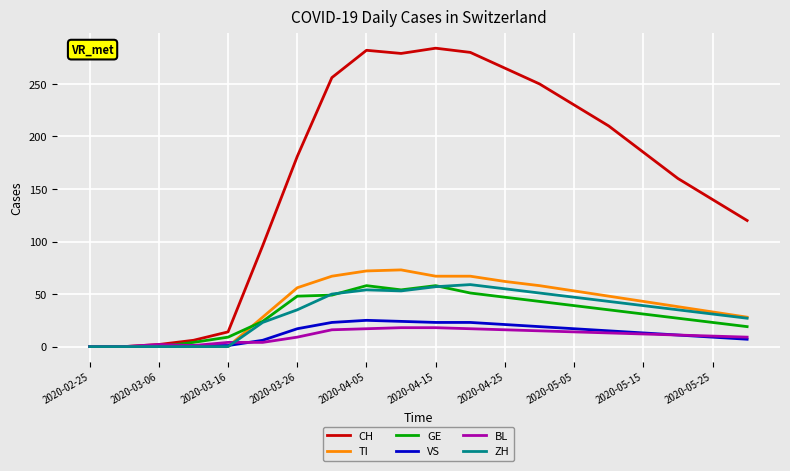

What is the maximum value for ZH?

59